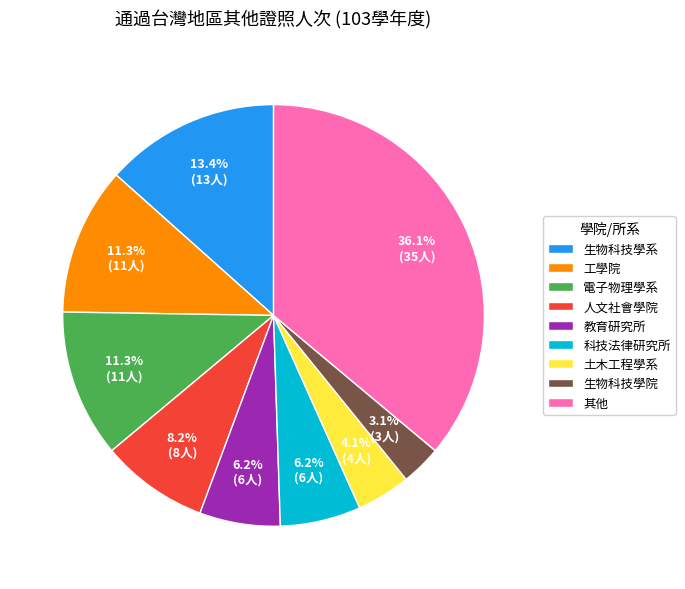

To the nearest percent, what is the difference between the largest and smallest slice percentages?

33%